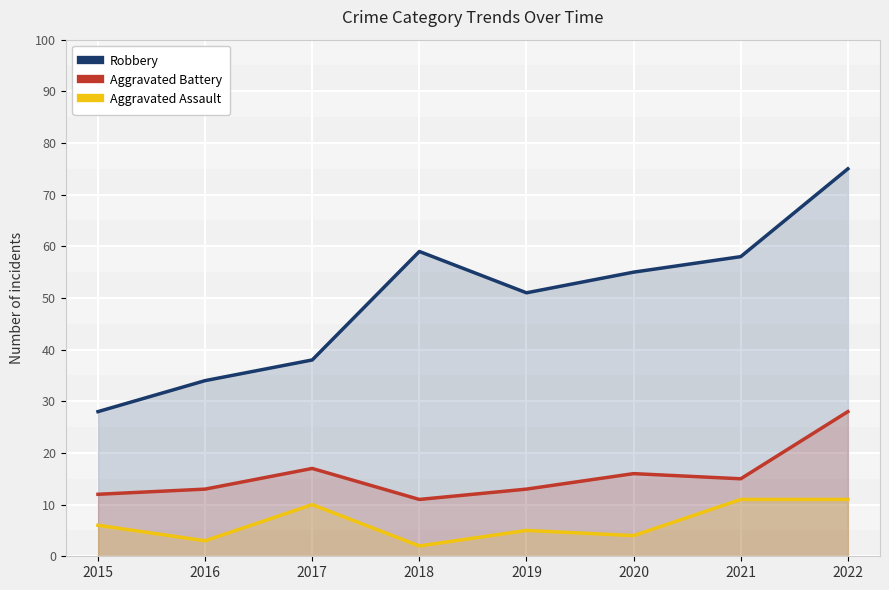

Is it true that Aggravated Battery equals 18 at 2019?

False